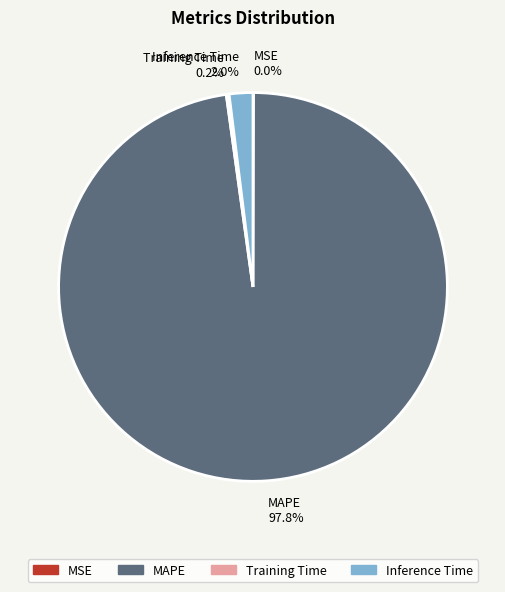

Between MAPE and Inference Time, which is larger?

MAPE